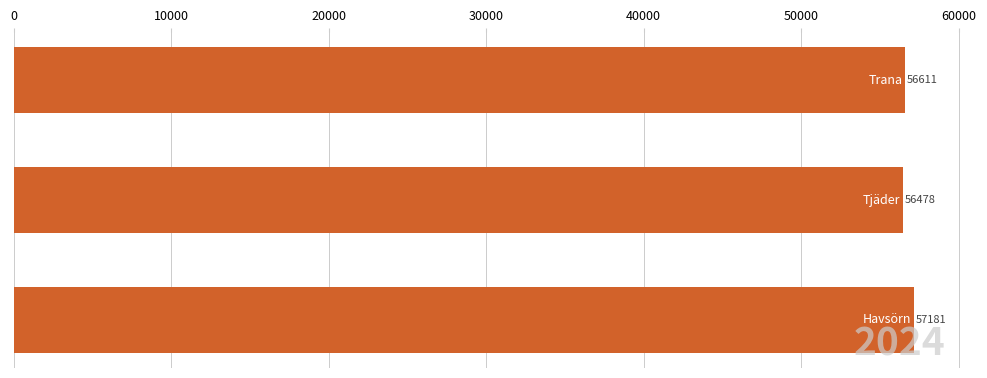

How many values are between 56478 and 57181?

3